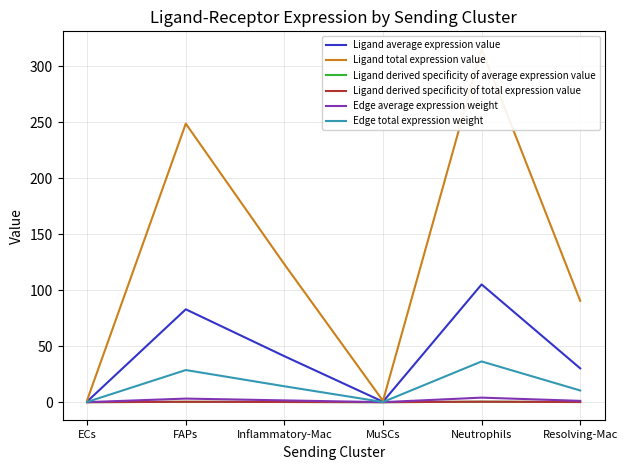

Which series changed the most between Neutrophils and Resolving-Mac?

Ligand total expression value